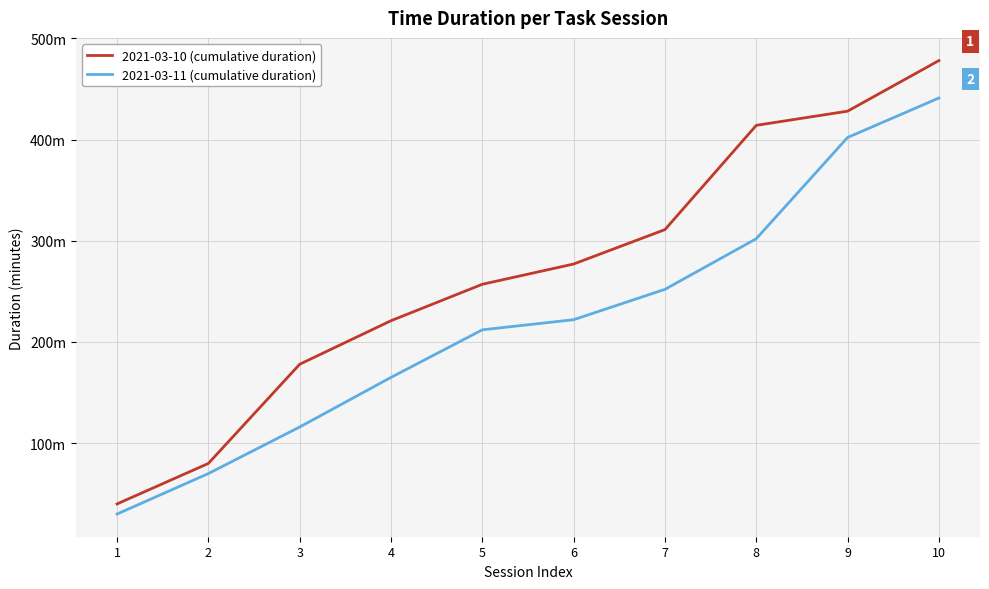

Does the chart have visible grid lines?

Yes